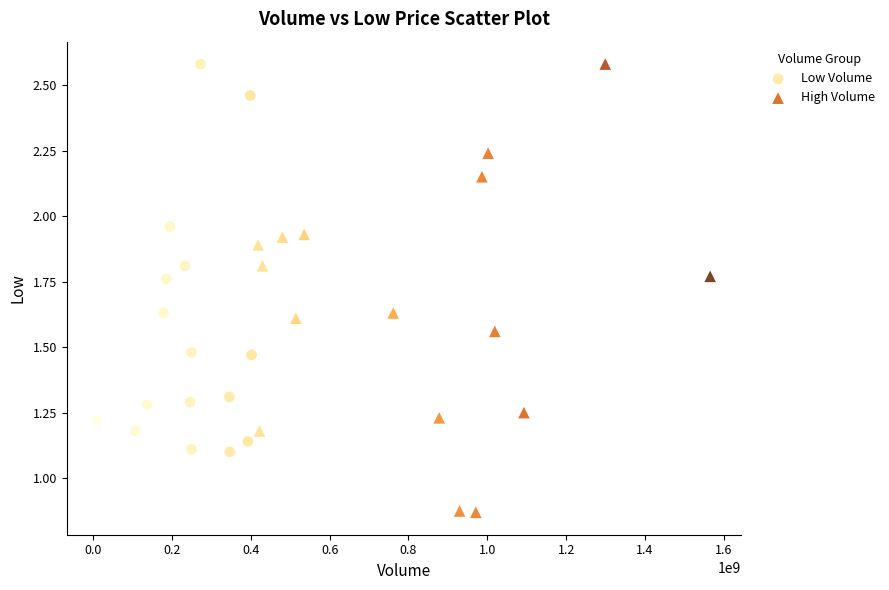

What are all the series names shown in the legend?

Low Volume, High Volume